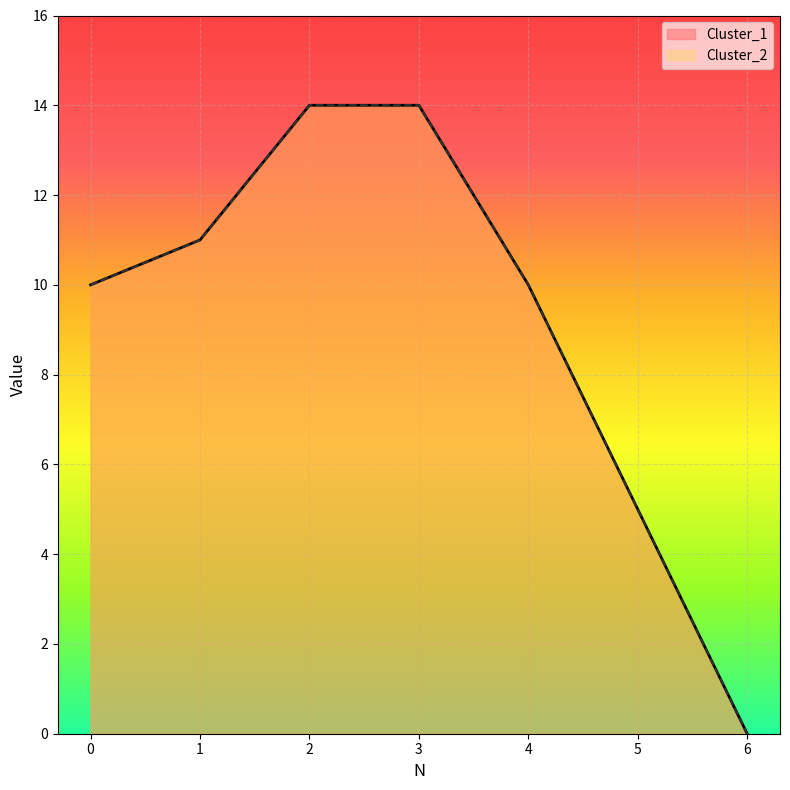

Does the chart display data point markers on the line(s)?

No